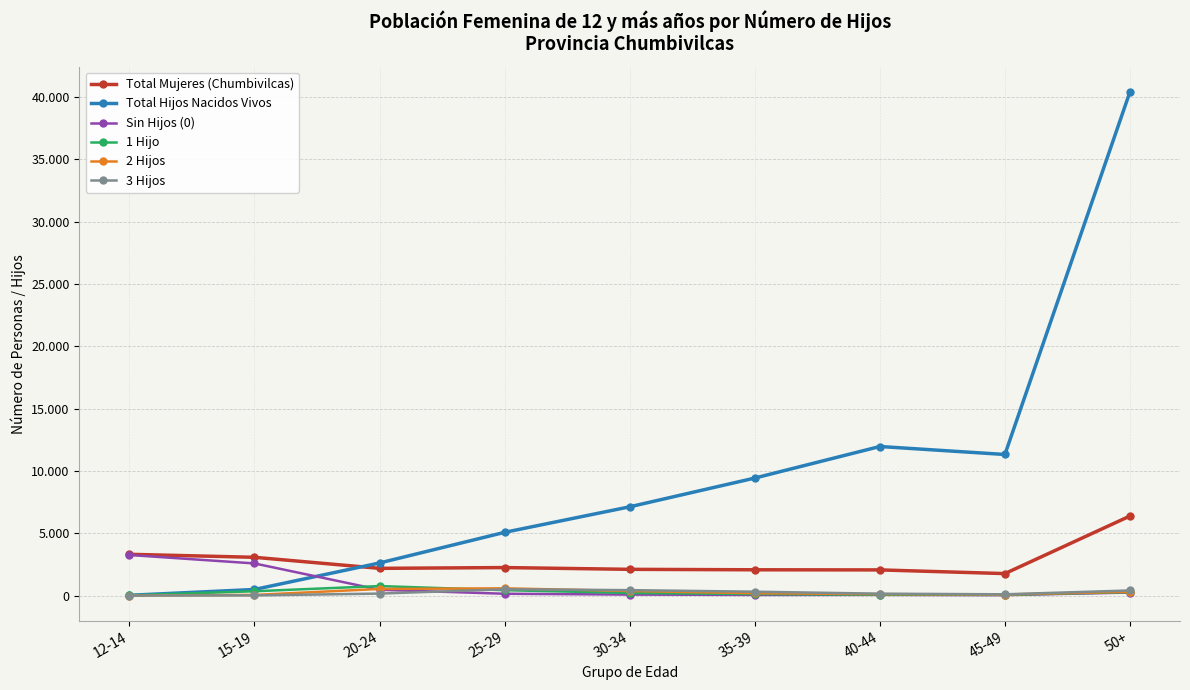

Reading right to left, extract all data points from this chart.

Total Mujeres (Chumbivilcas): 6382	1761	2057	2067	2103	2245	2182	3069	3309
Total Hijos Nacidos Vivos: 40426	11320	11961	9428	7121	5072	2614	487	19
Sin Hijos (0): 242	34	54	48	77	143	464	2576	3254
1 Hijo: 277	55	66	117	207	429	760	344	15
2 Hijos: 305	82	111	187	365	578	529	49	2
3 Hijos: 407	99	149	308	433	501	157	11	0